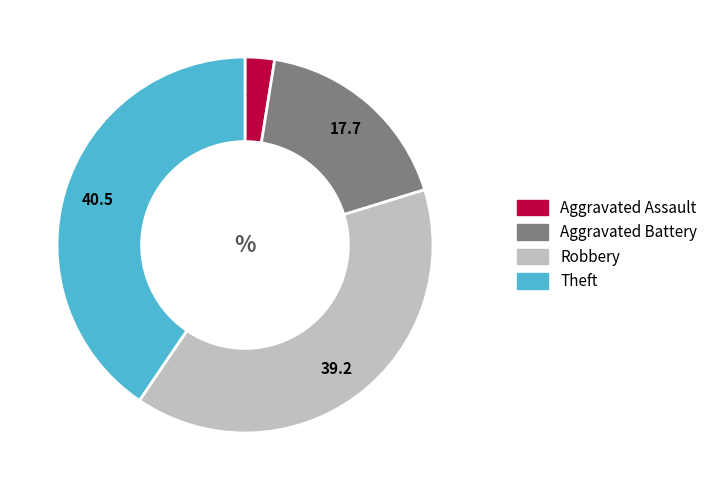

Is there a majority slice in this chart?

No